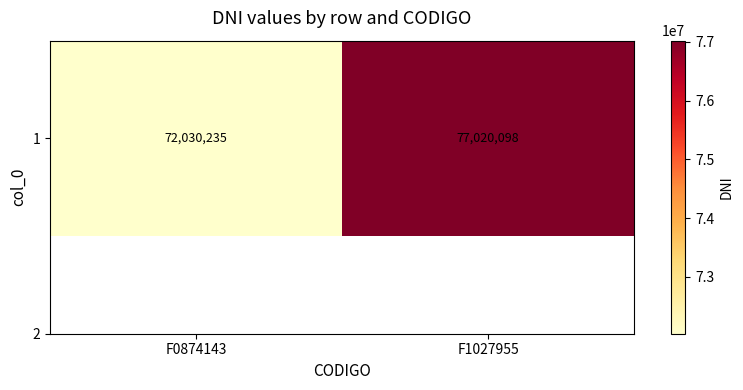

The value at F1027955 is 77020098. True or false?

True